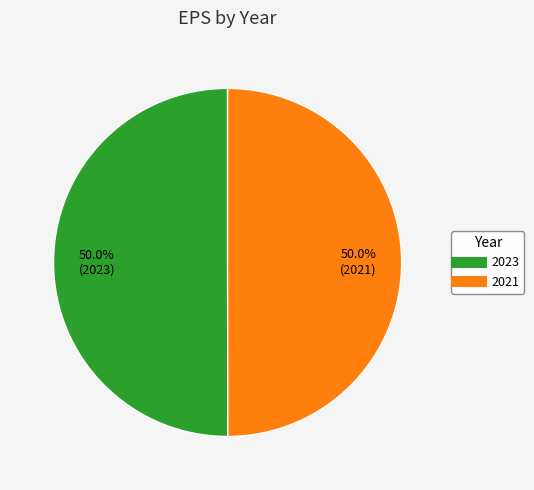

Combined, what portion of the pie is 2021 and 2023?

100.0%